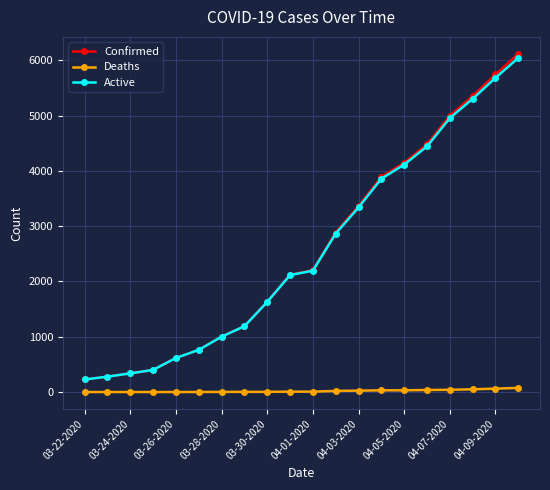

What is the difference between the maximum and minimum values in the Confirmed series?

5892